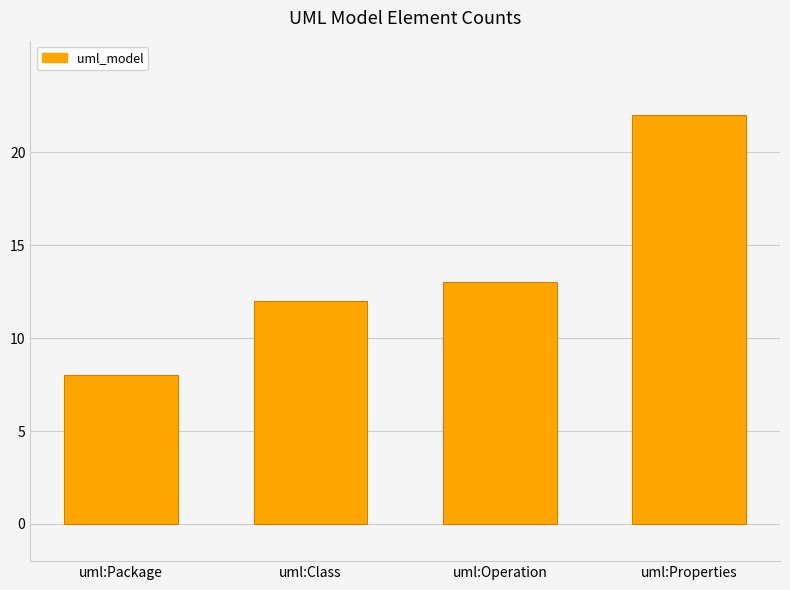

What is the label of the 3rd bar from the right?

uml:Class